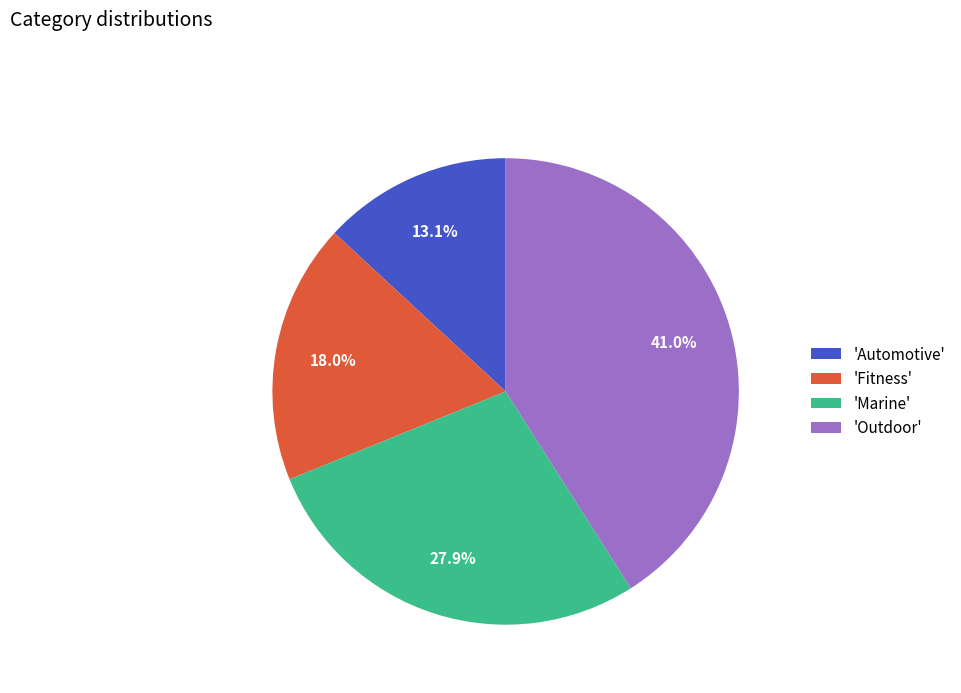

Which slice is the smallest?

'Automotive'